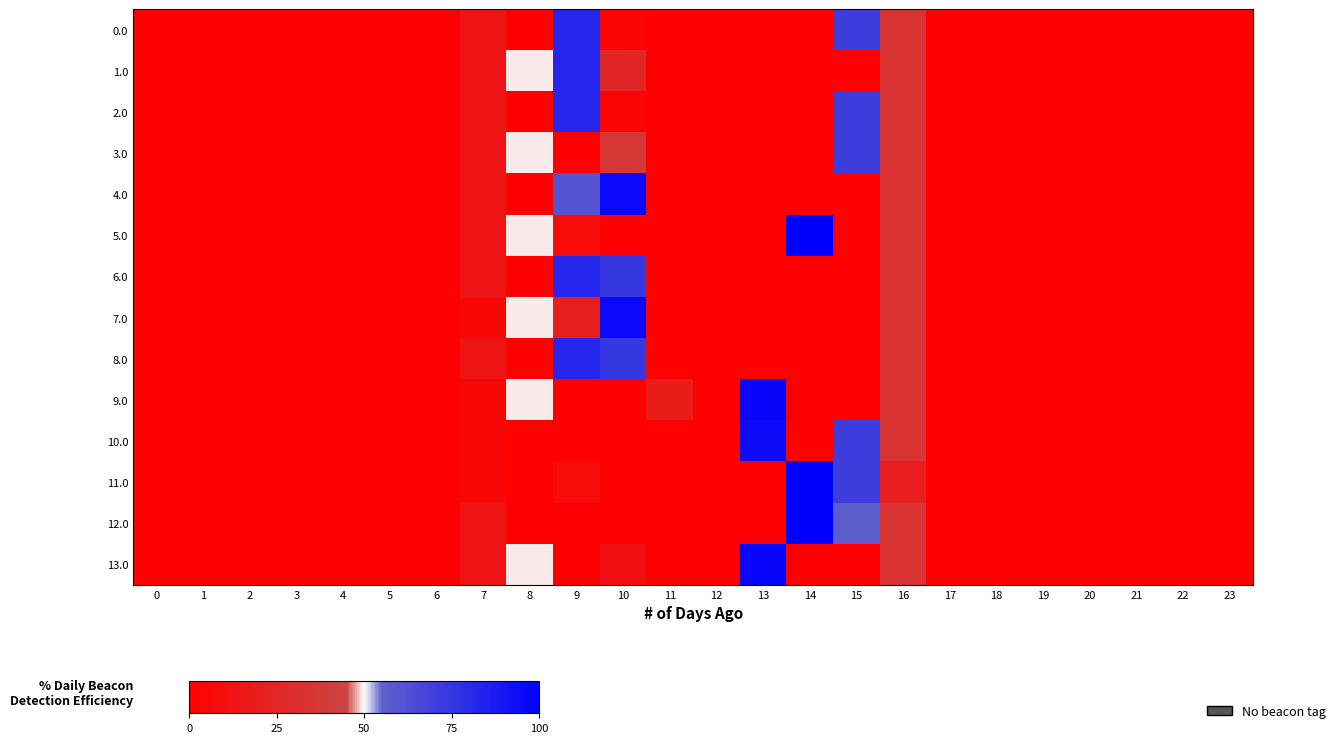

Count the number of data series in this chart.

14